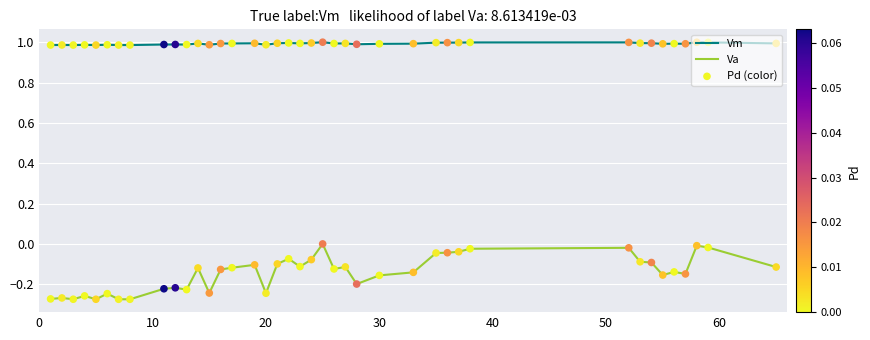

Which series has the largest total across all categories?

Vm